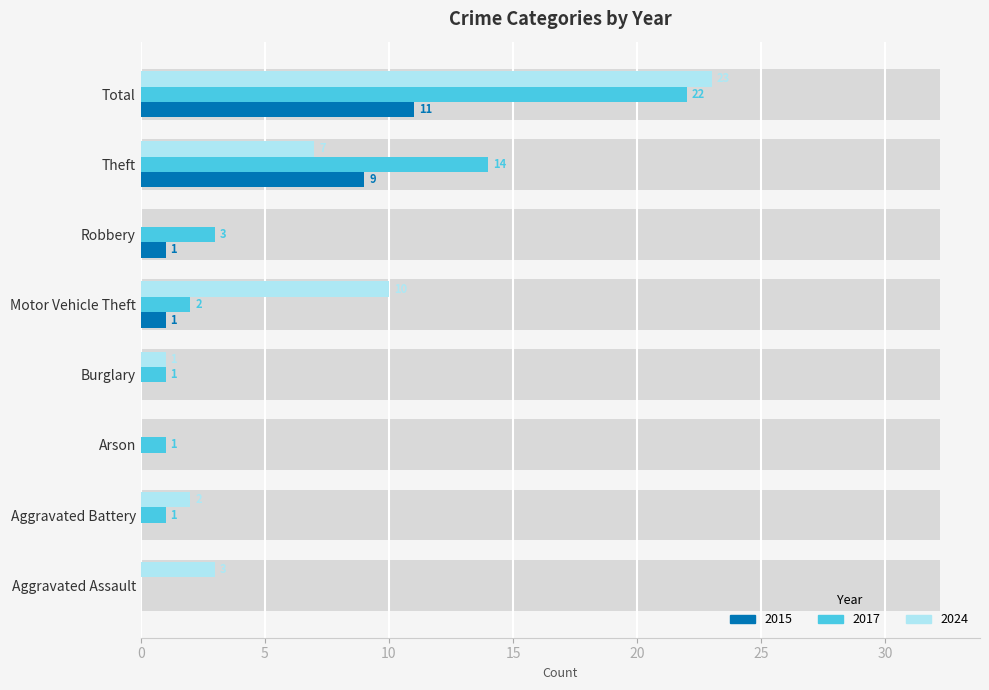

Which category has the highest value in the 2015 series?

Total